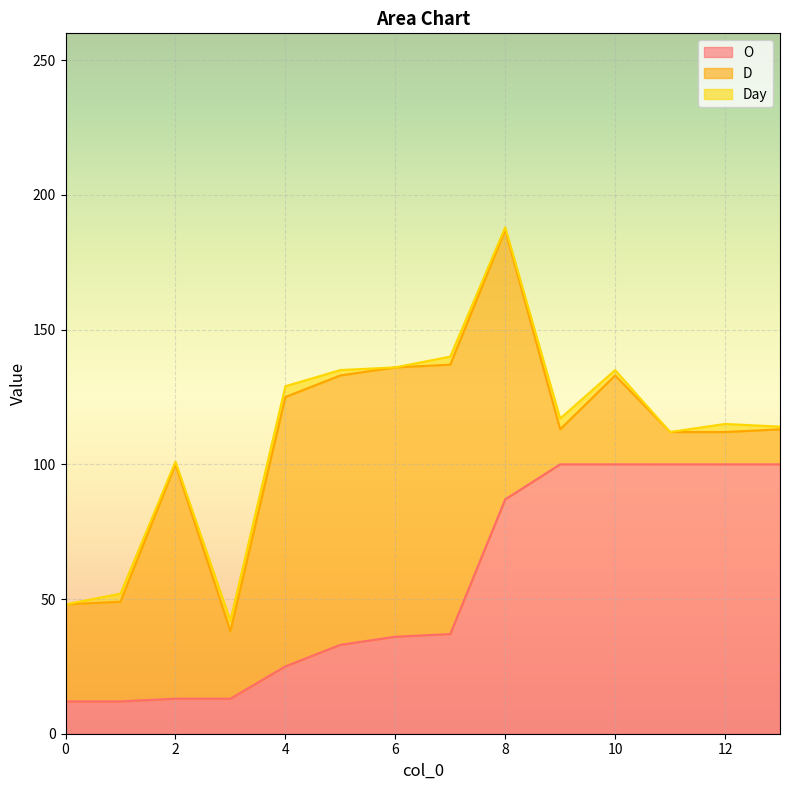

Which series has the widest spread of values?

O